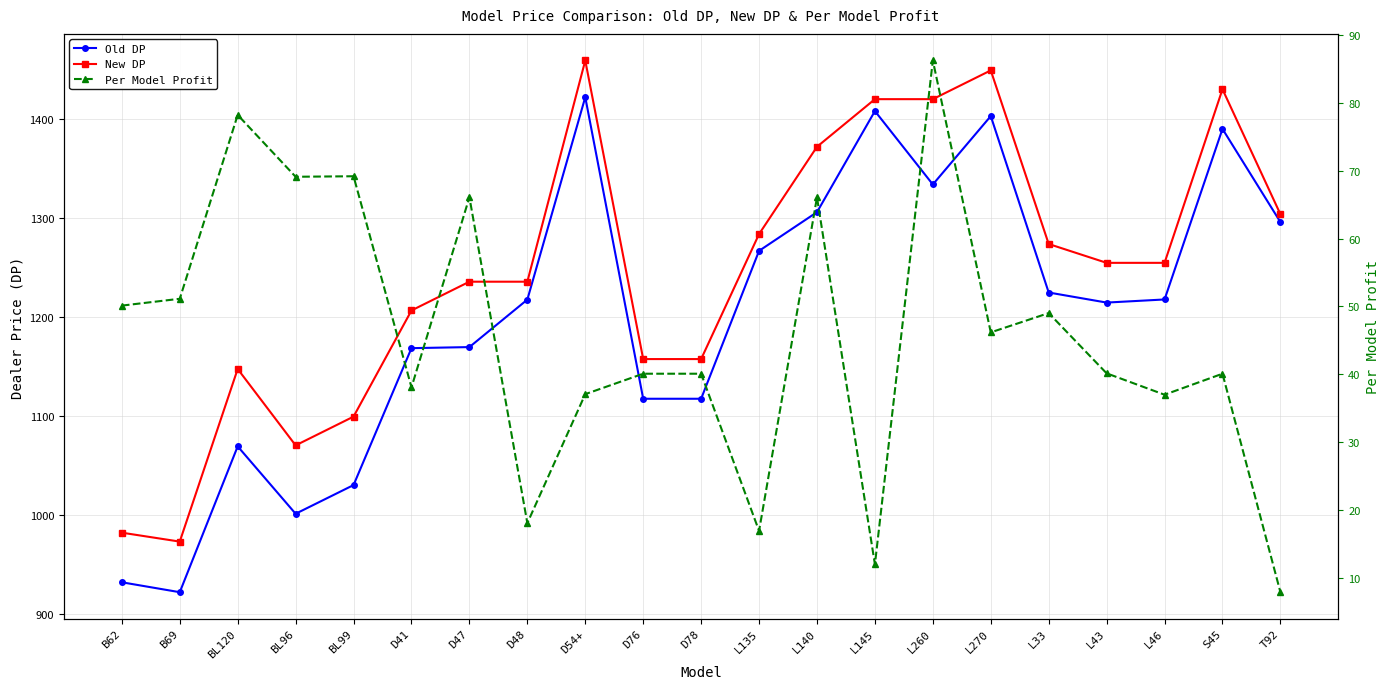

What is the sum of all New DP values?

26193.4